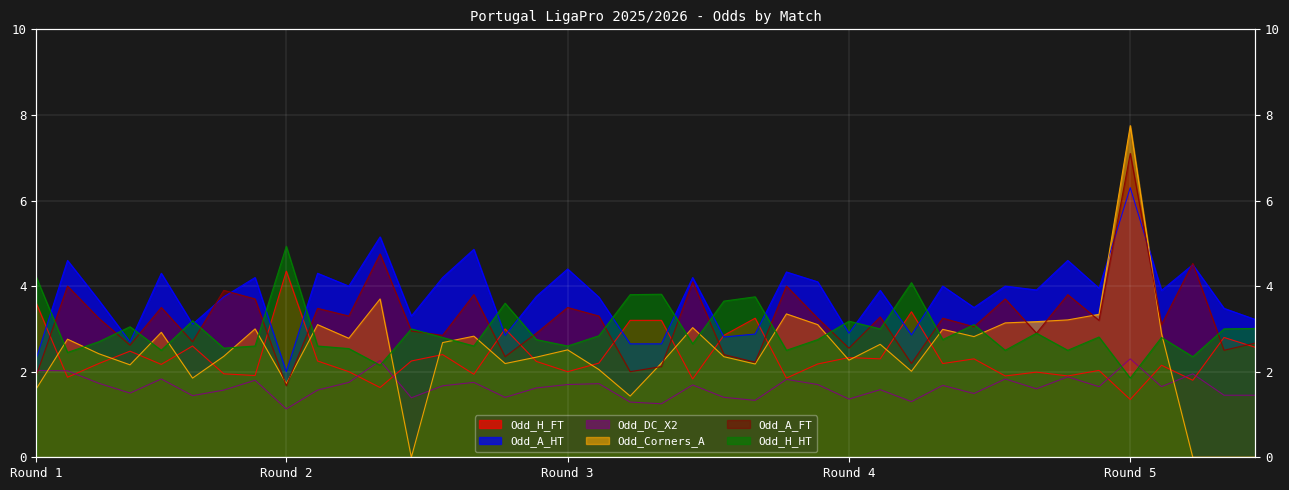

What is the difference between the Odd_H_FT values at 29 and 34?

1.5